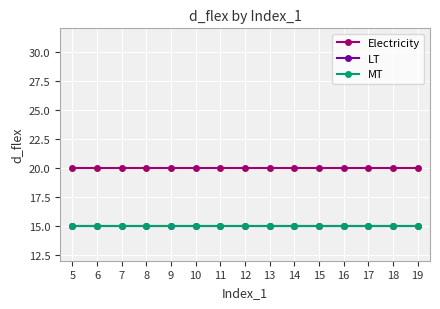

How many lines are shown in the chart?

3